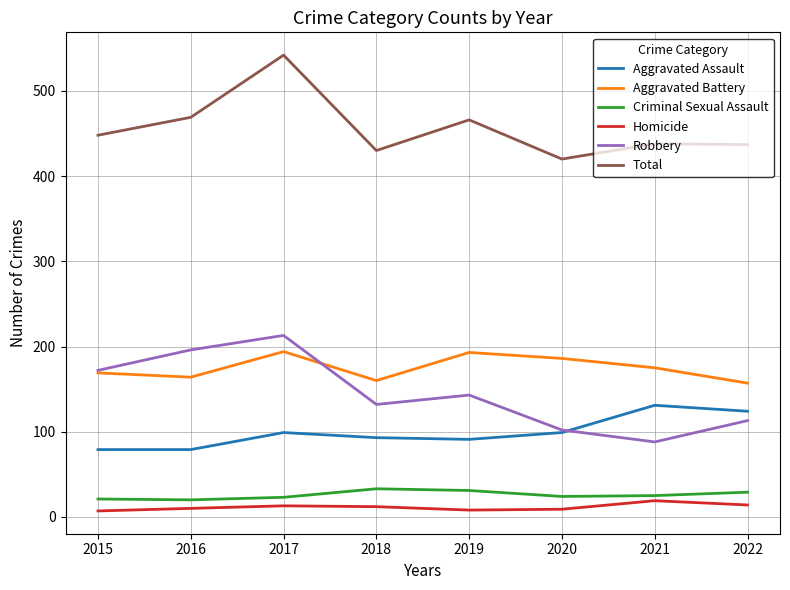

Is this an area chart (filled region under the line)?

No